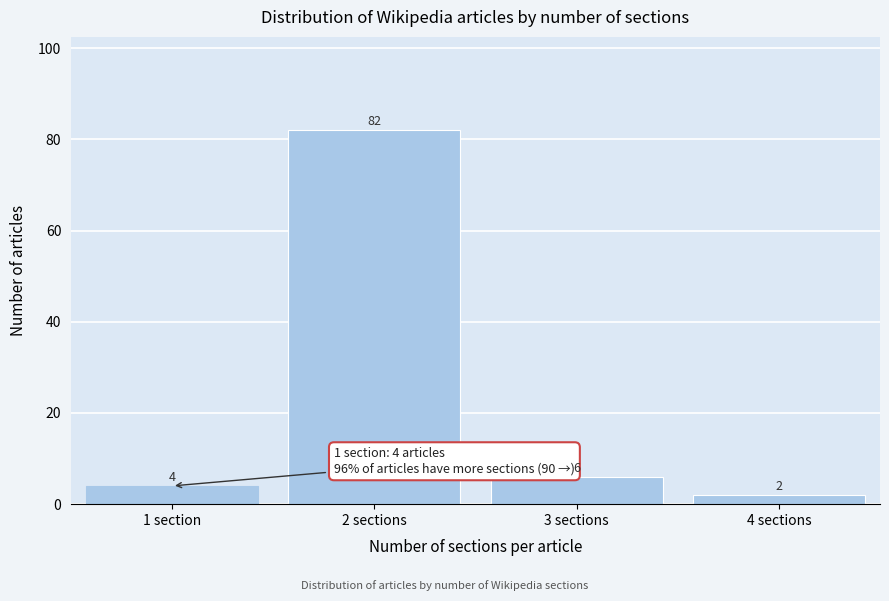

Reading right to left, list all the values displayed in this chart.

2	6	82	4